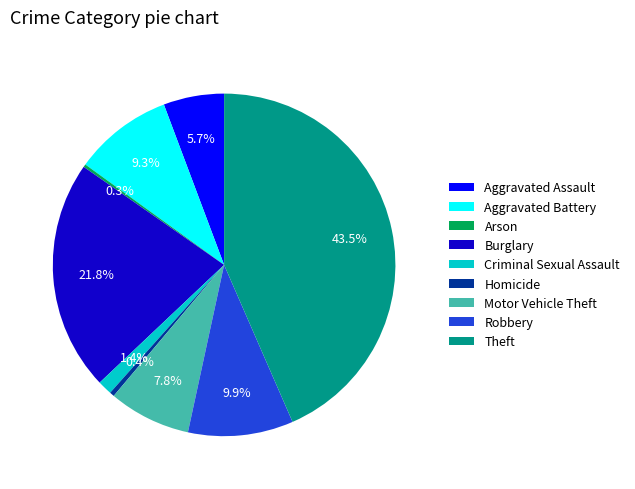

Which has a higher value, Motor Vehicle Theft or Robbery?

Robbery